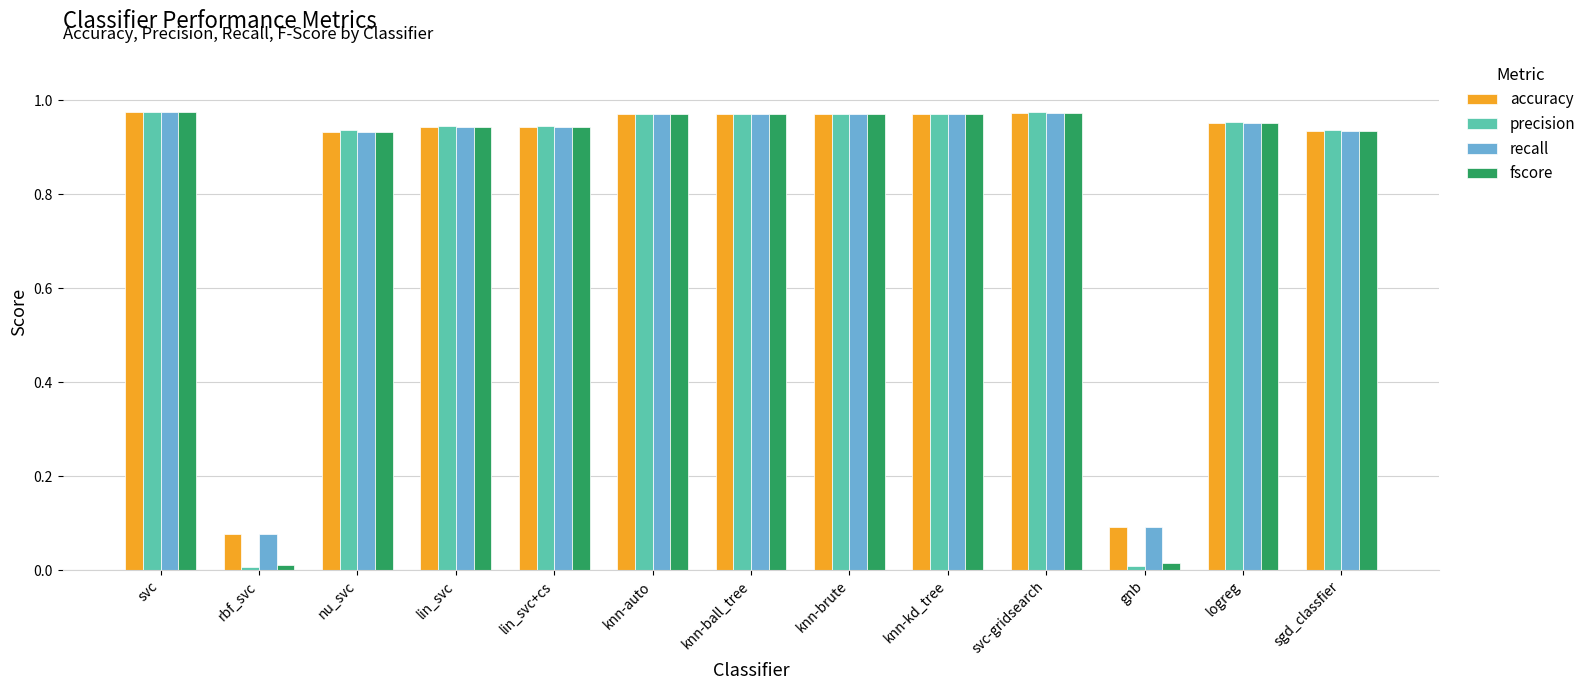

Which series has the widest spread of values?

precision